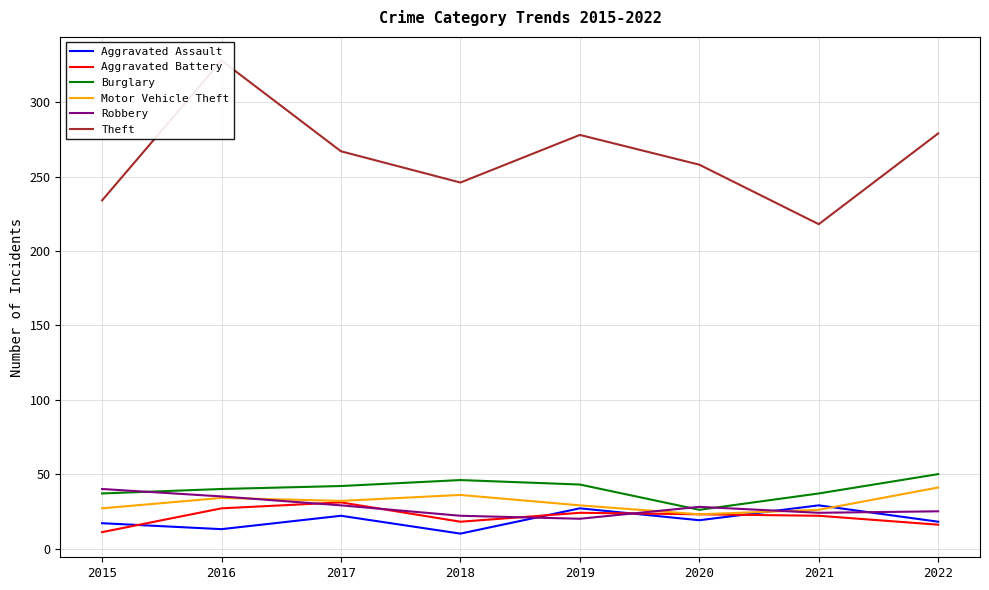

Rank the categories by Motor Vehicle Theft value from highest to lowest.

2022, 2018, 2016, 2017, 2019, 2015, 2021, 2020